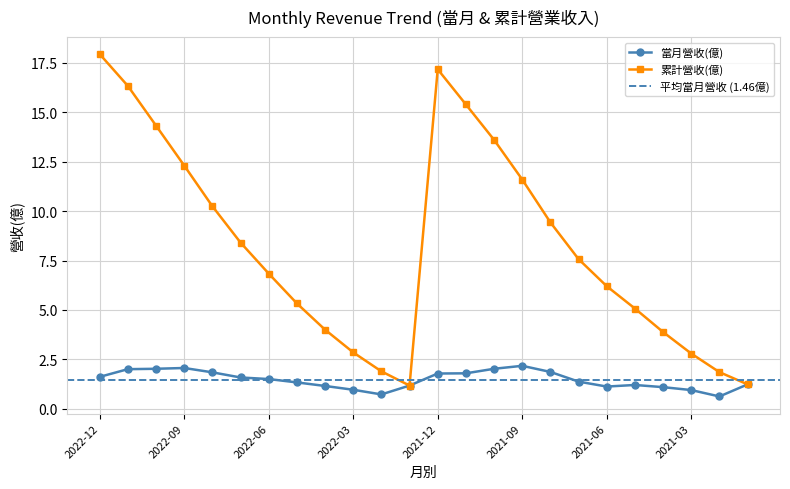

What position from the left is 2022-05?

8